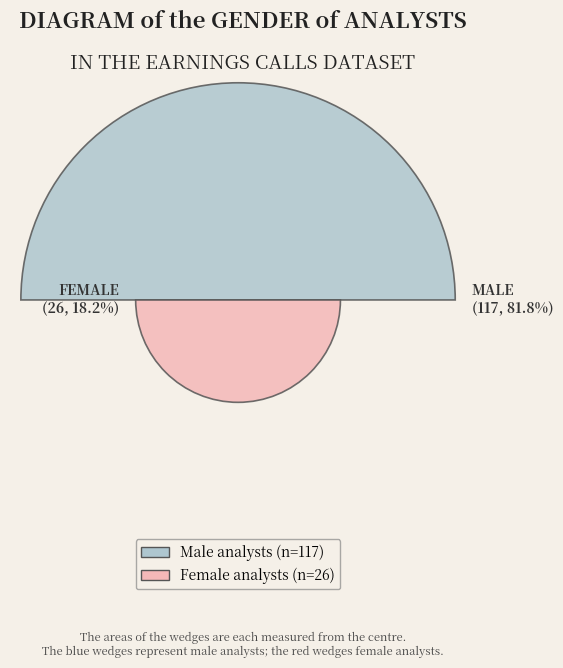

Are the bars horizontal?

No